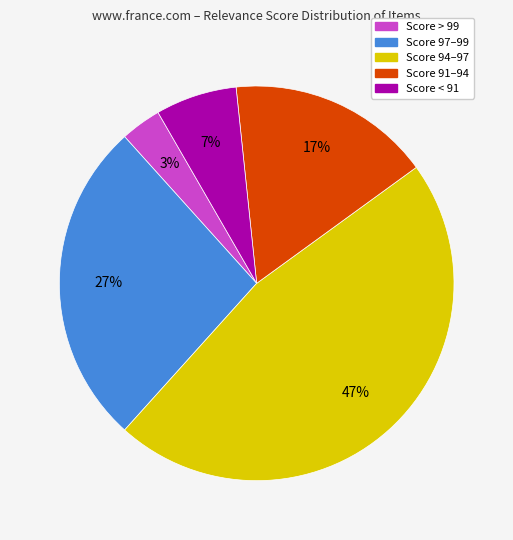

To the nearest percent, what is the average slice percentage?

20%